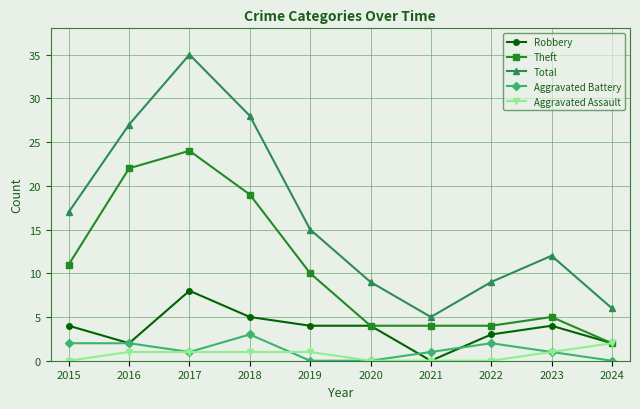

True or false: Aggravated Assault has a value of 1 at 2018.

True